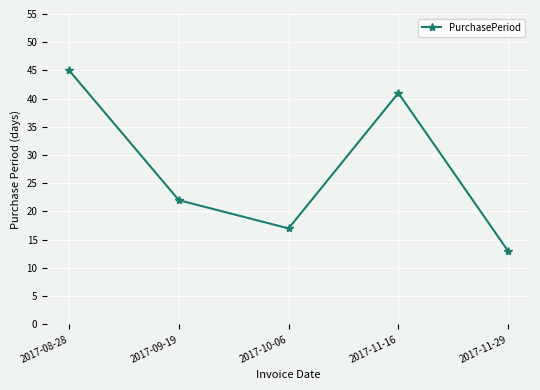

At which category does the chart reach its minimum across all series?

2017-11-29